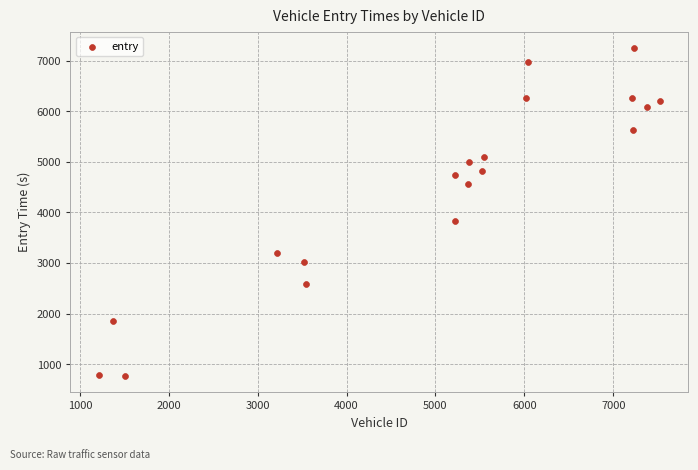

What Y value in the scatter plot is closest to 4011?

3829.9